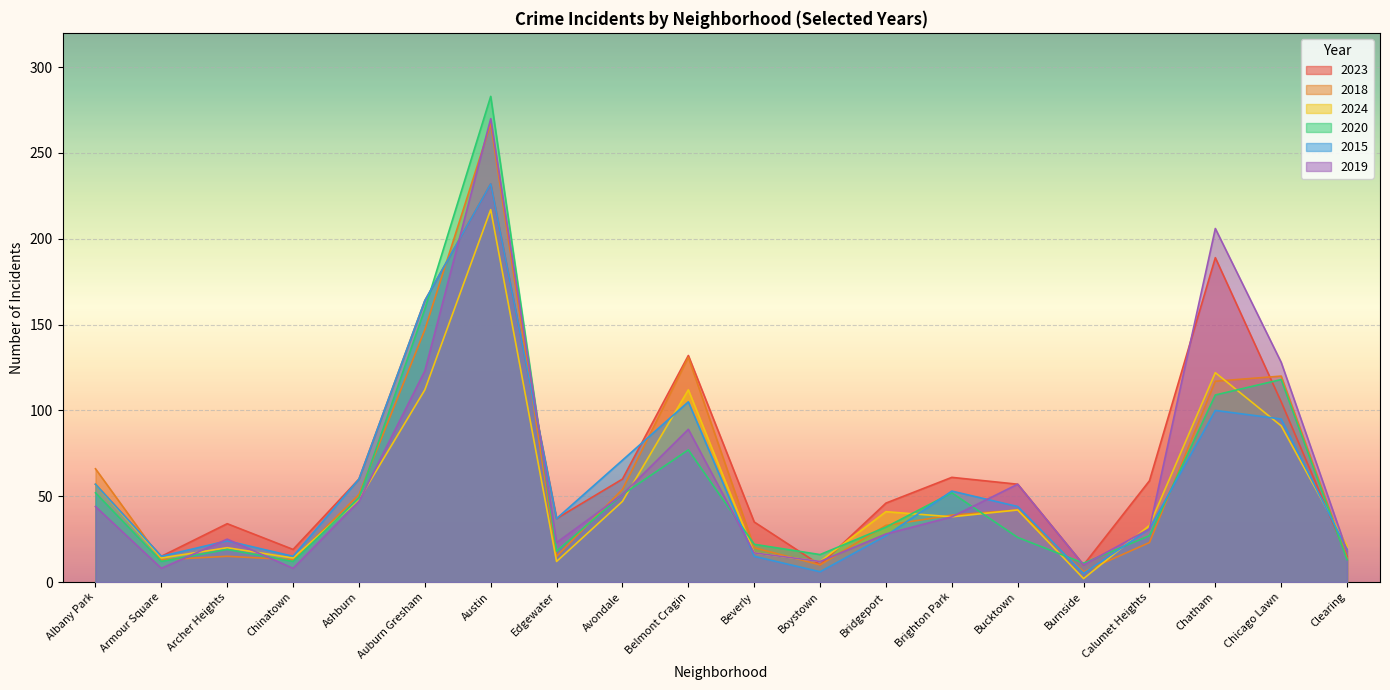

At which category is the sum across all series the highest?

Austin